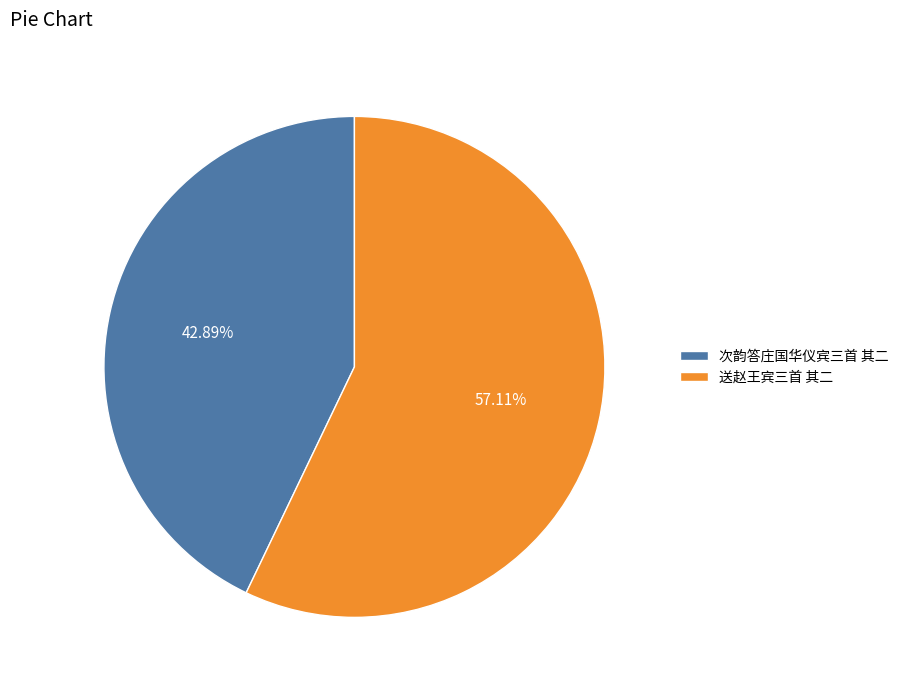

To the nearest percent, what is the difference between the largest and smallest slice percentages?

14%